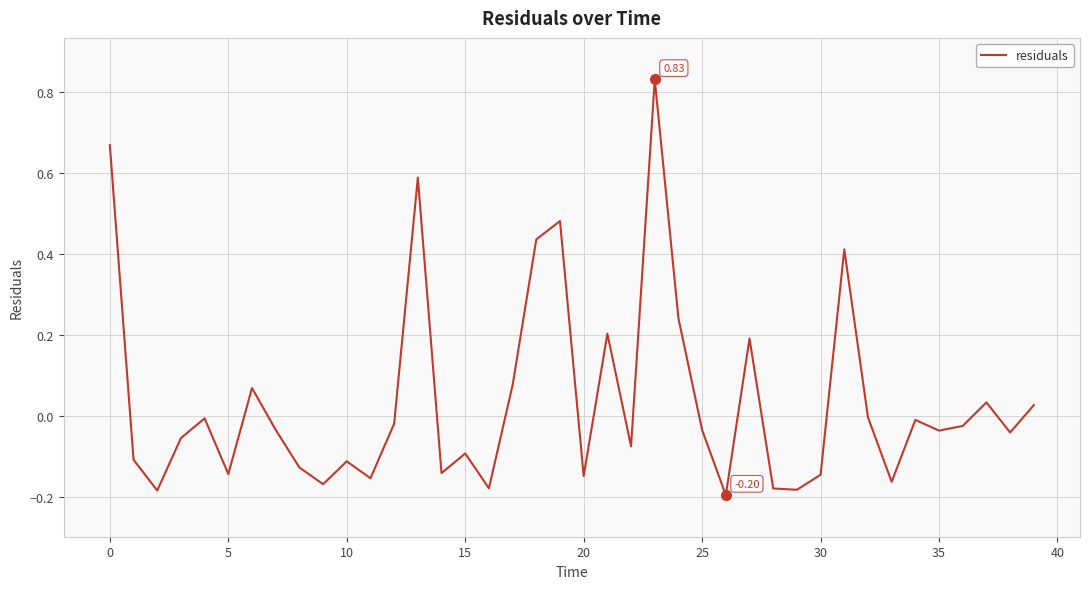

What is the difference between the maximum and minimum values?

1.0